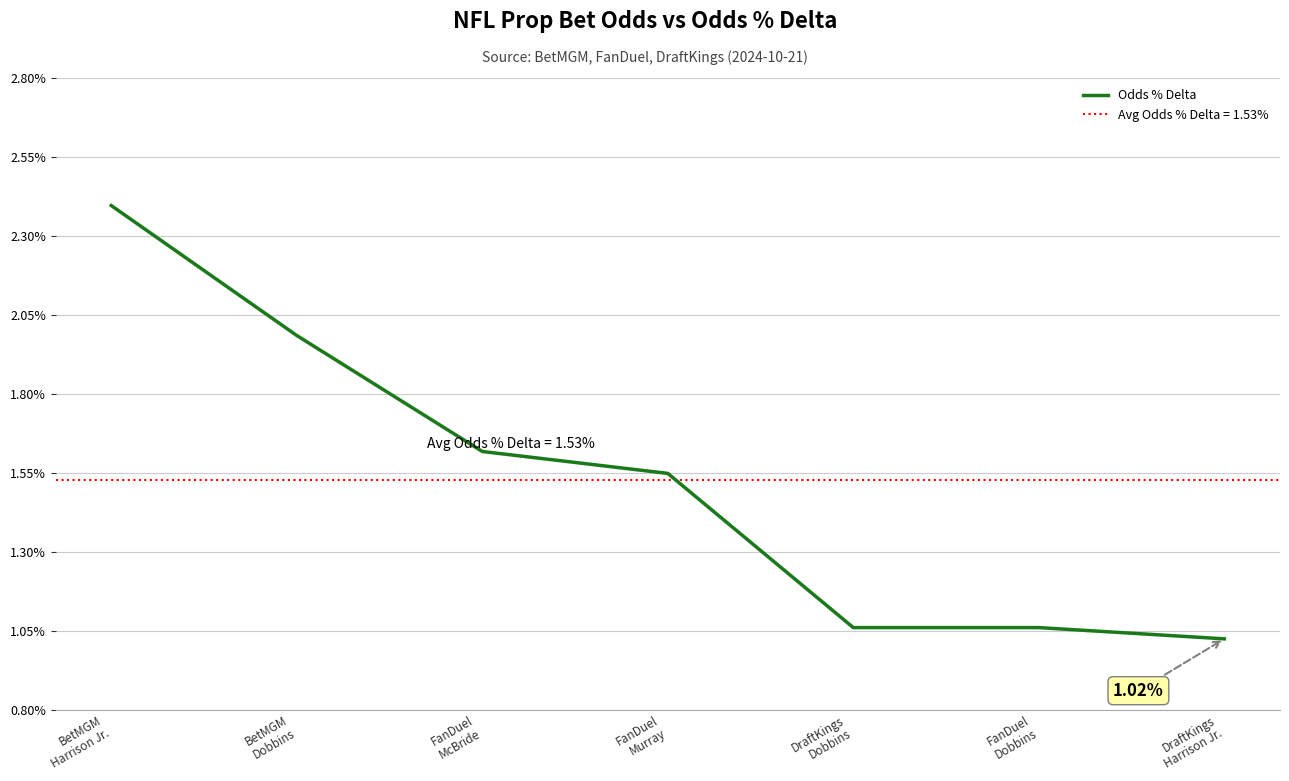

What is the difference between the maximum and second lowest values?

1.3